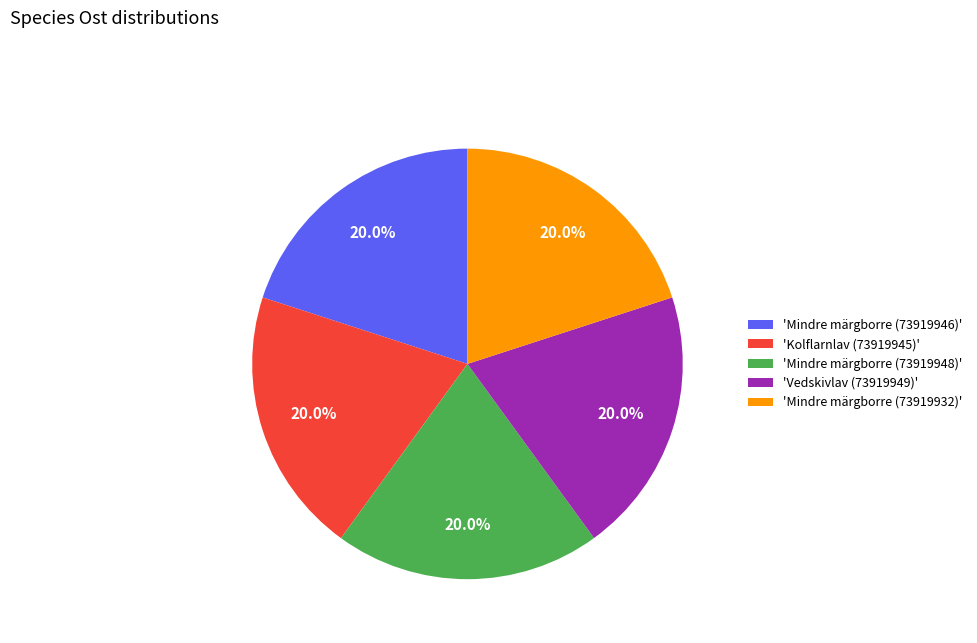

Is there any slice that represents more than half of the pie?

No